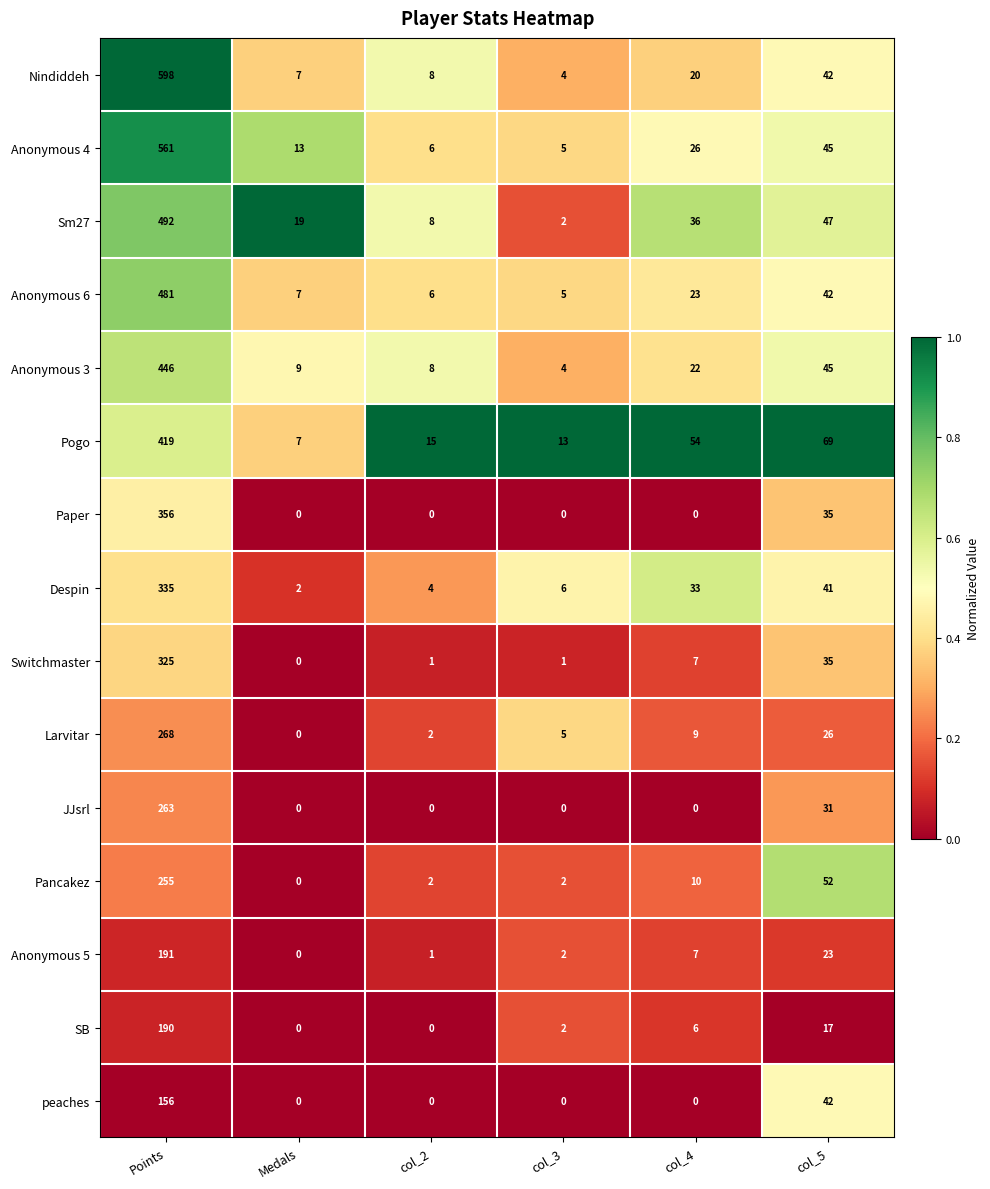

What is the greatest value displayed?

598